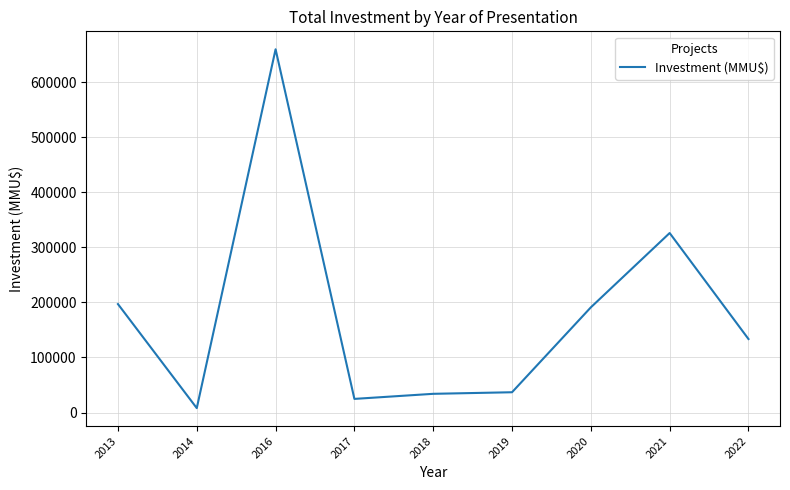

What is the smallest value displayed?

7960